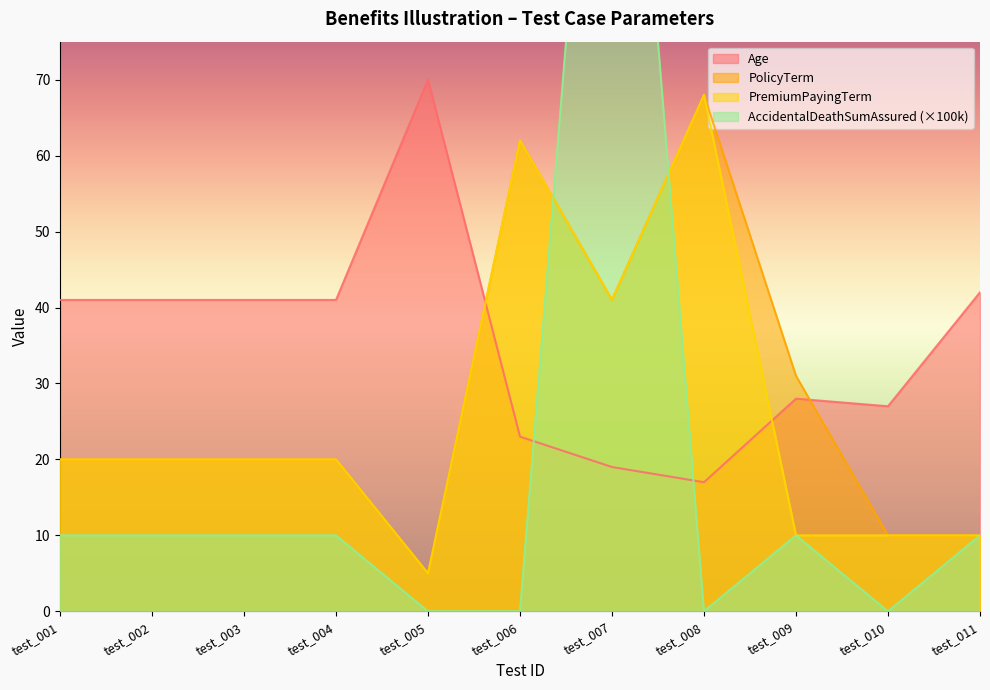

True or false: AccidentalDeathSumAssured has a value of -51 at test_006.

False